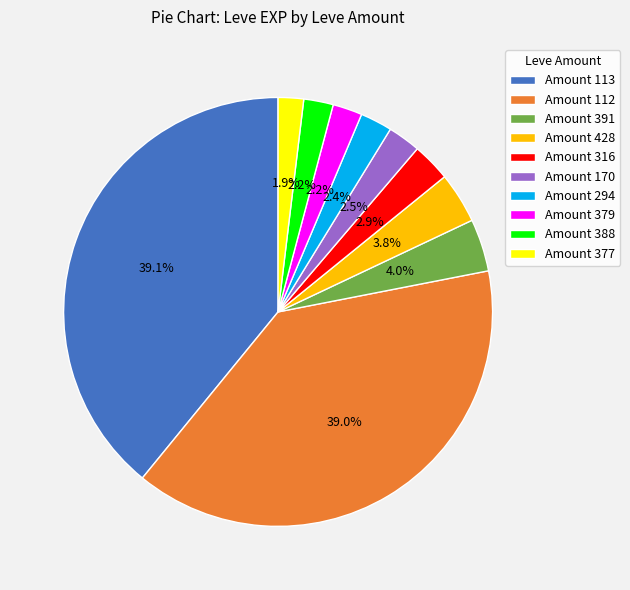

Is Amount 294 the majority of the pie?

No